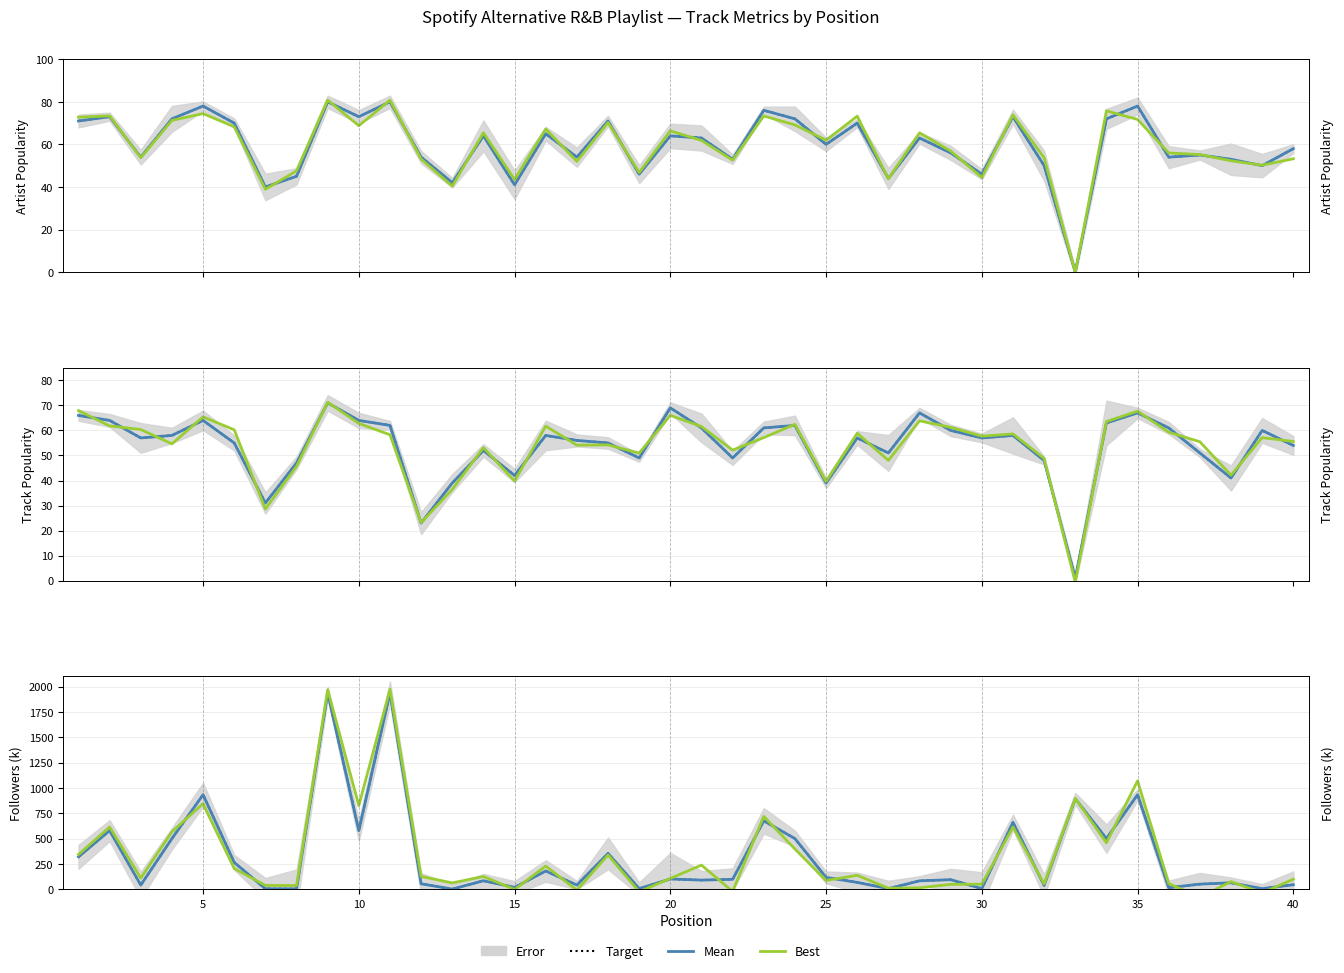

In Best, how many points are higher than both neighbors (excluding endpoints)?

14